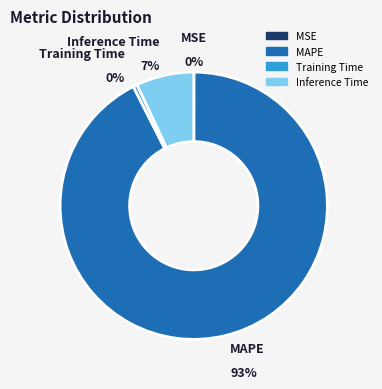

What percentage is NOT represented by MAPE?

7.5%